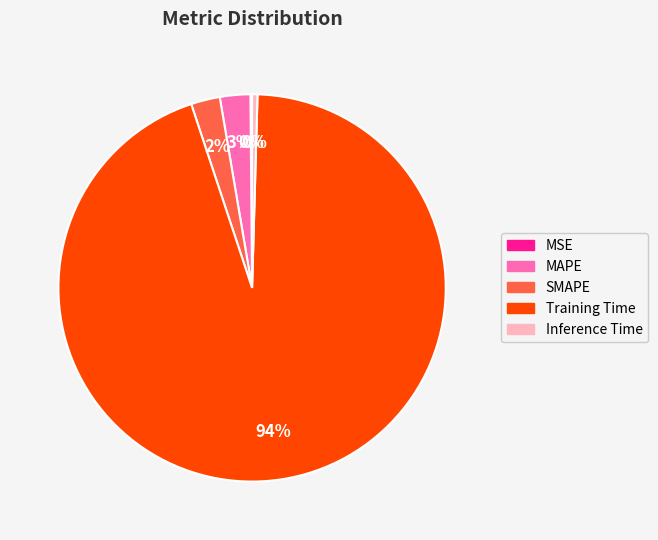

To the nearest percent, what percentage of the pie is SMAPE?

2%